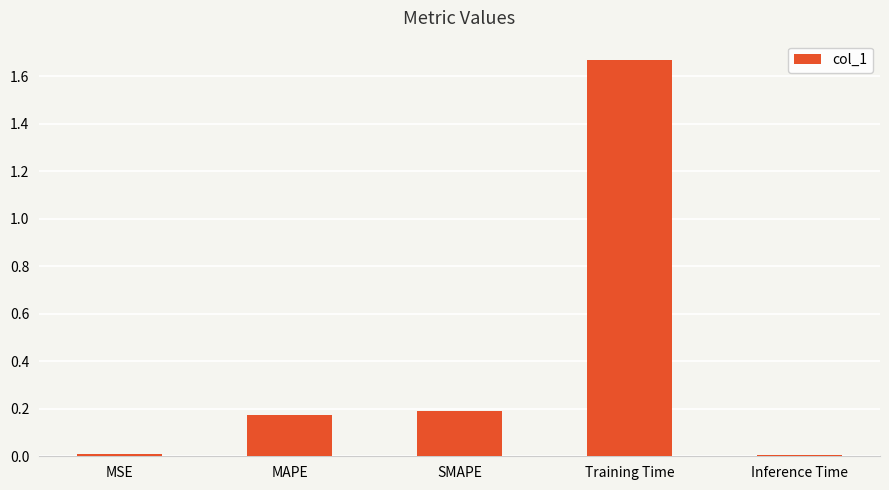

Between MAPE and Inference Time, which is larger?

MAPE